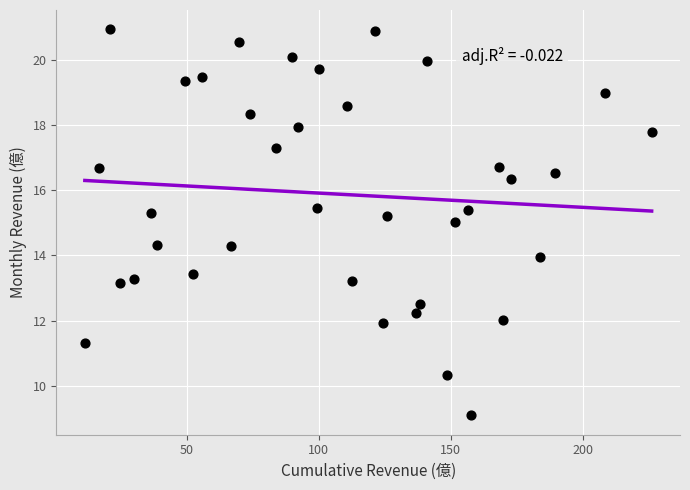

What is the range of Y values (max minus min)?

11.8